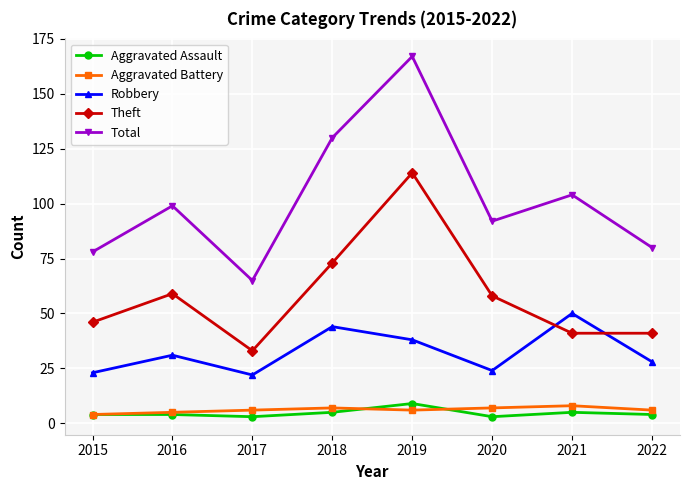

True or false: Theft and Robbery cross at least once.

True